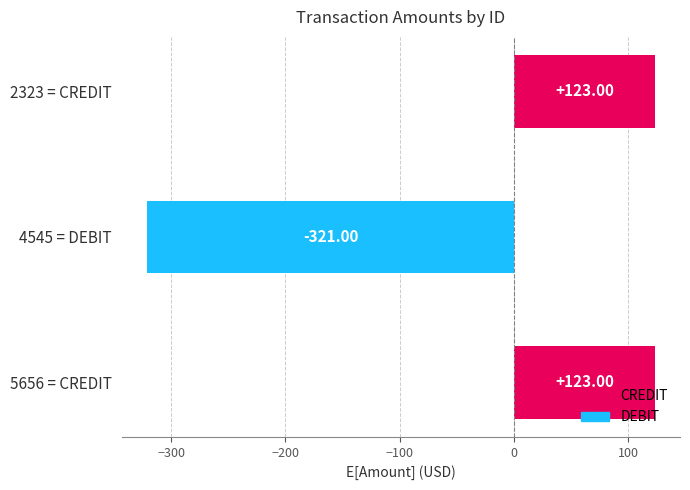

What is the sum of all values?

-75